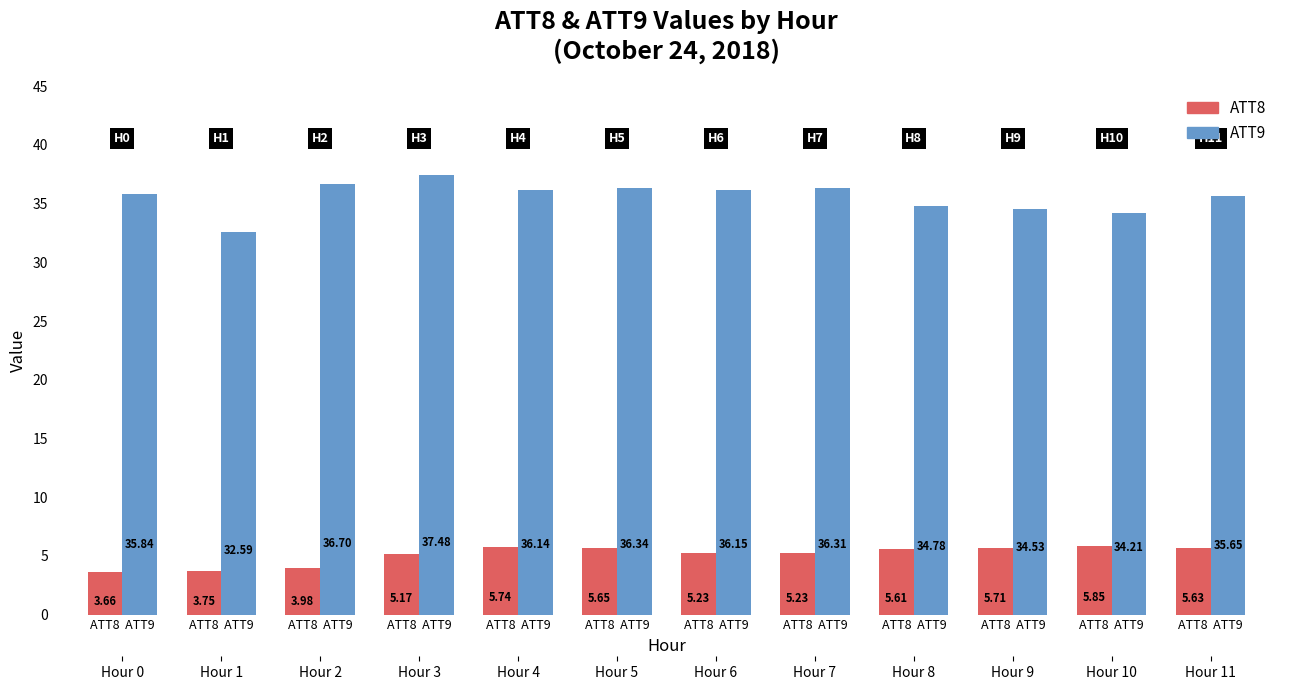

Which category has the highest value in the ATT9 series?

ATT8  ATT9